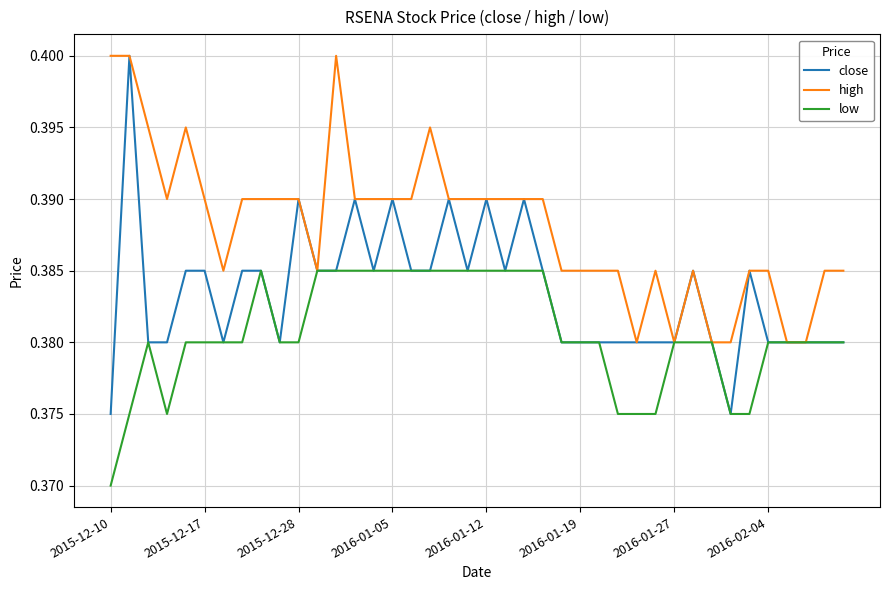

Which series has the largest range (max minus min)?

close